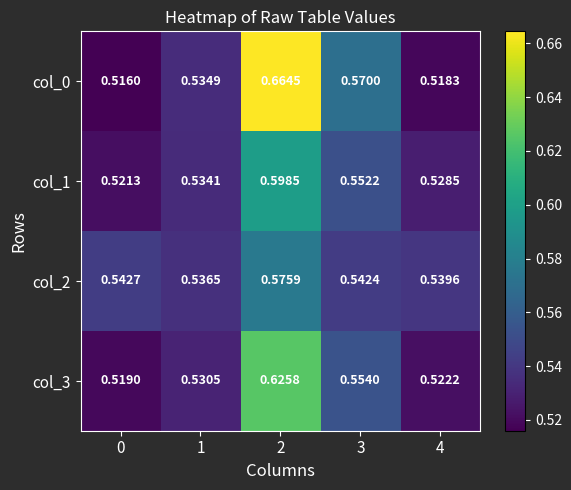

Which series has the largest total across all categories?

col_0